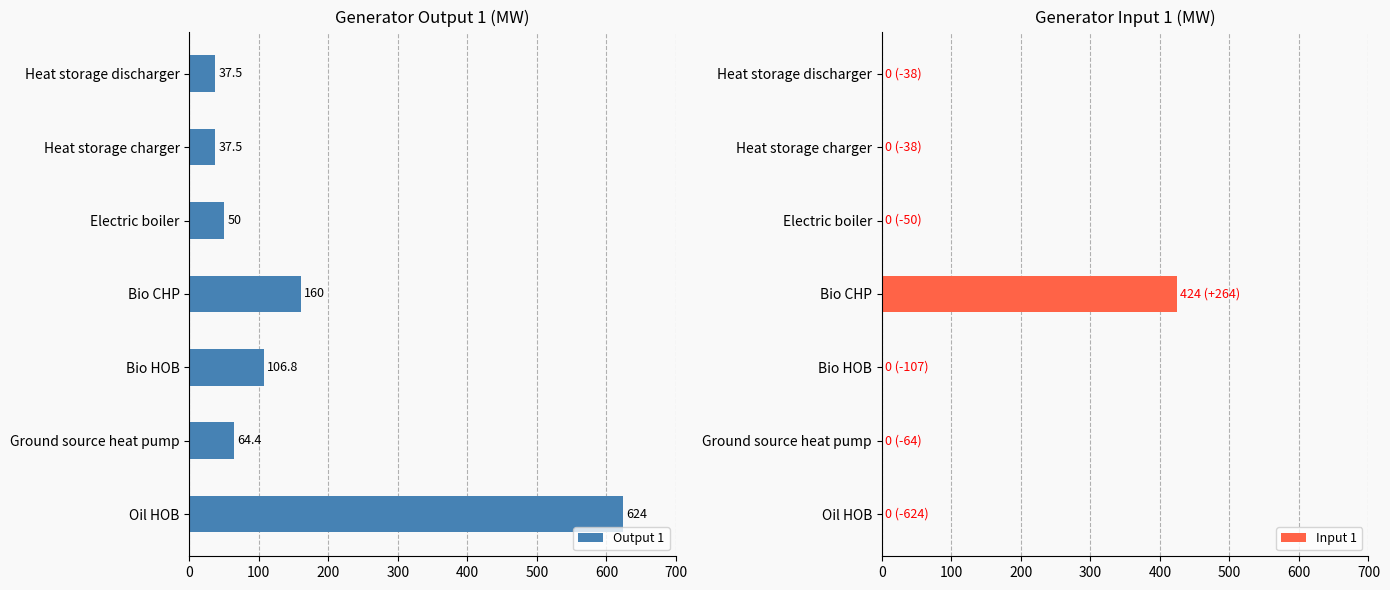

Read the Output 1 value at Oil HOB.

624.0